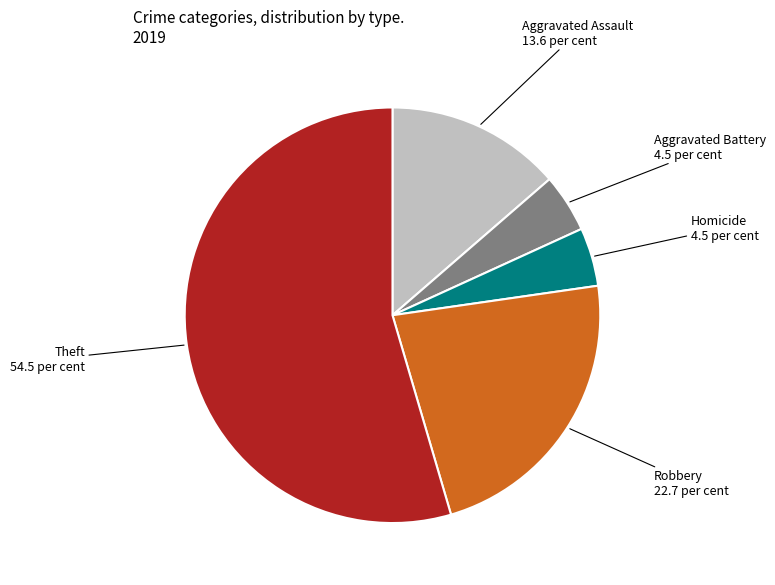

Is there any slice that represents more than half of the pie?

Yes